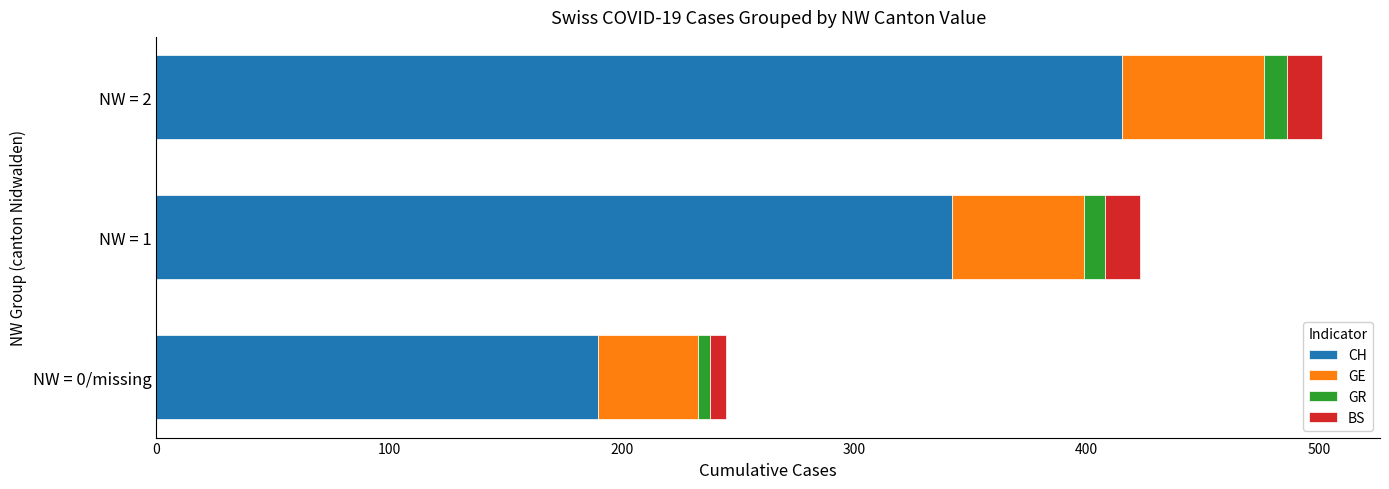

At which category is the sum across all series the highest?

NW = 2